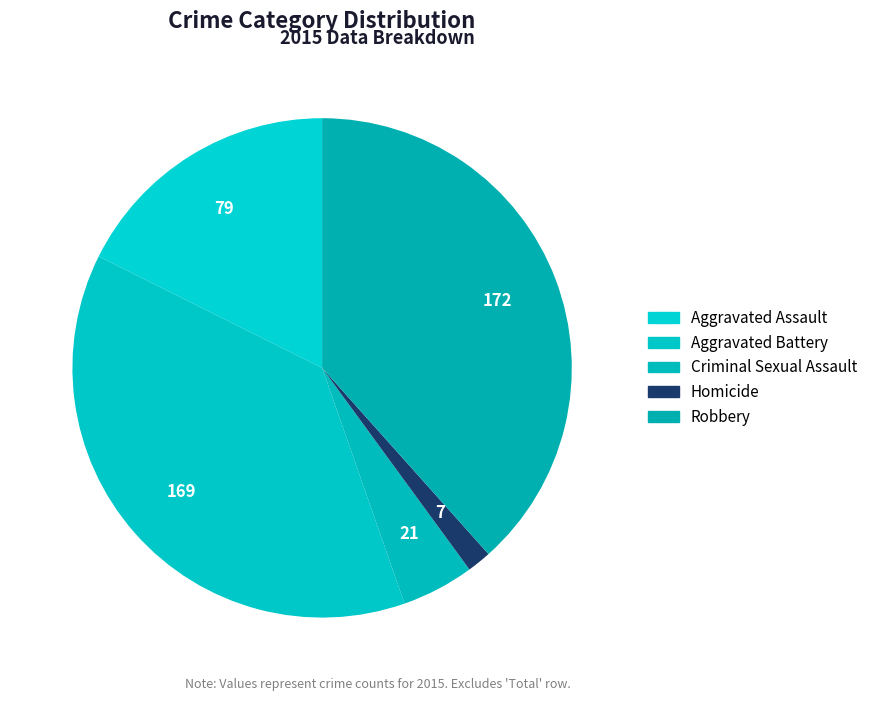

Rank the categories by value from highest to lowest.

Robbery, Aggravated Battery, Aggravated Assault, Criminal Sexual Assault, Homicide